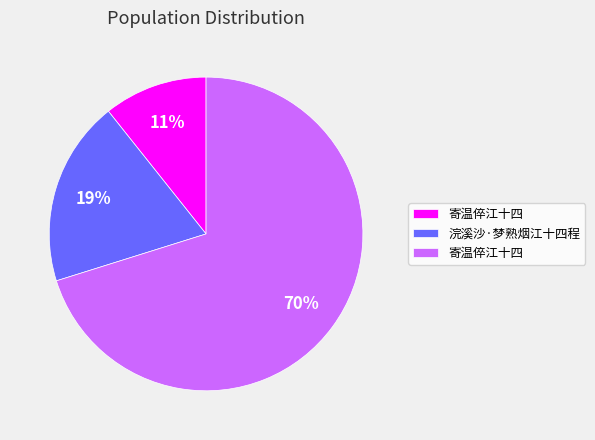

To the nearest percent, what is the difference between the largest and smallest slice percentages?

59%